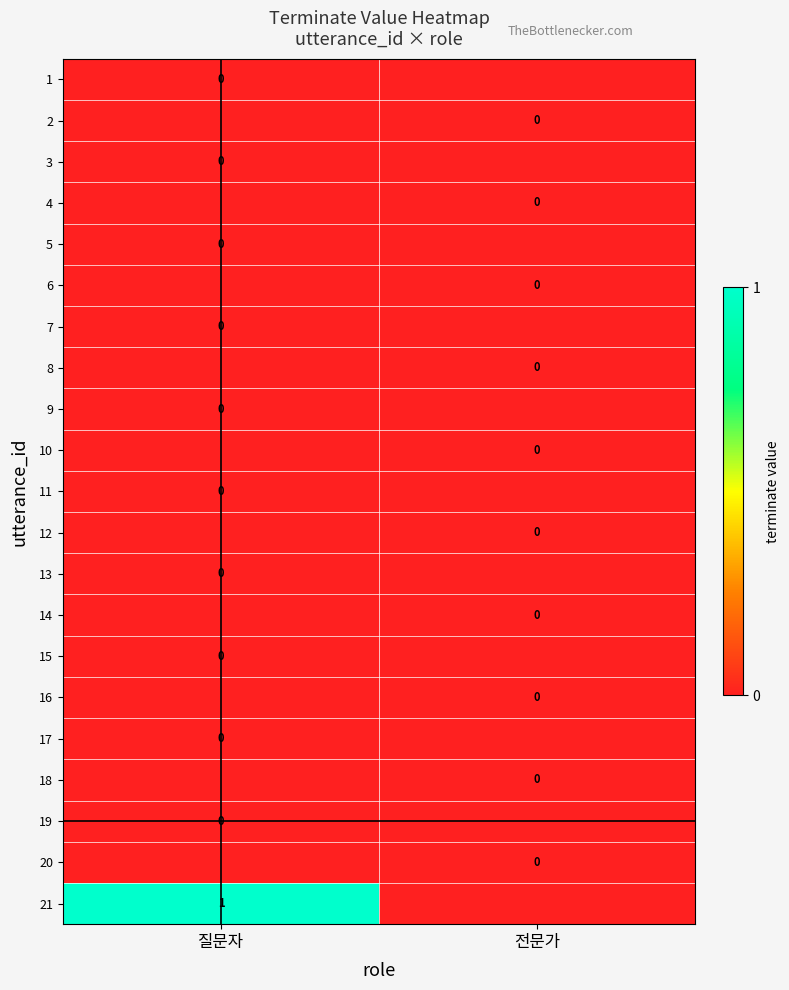

At which label does 17 reach its peak?

질문자